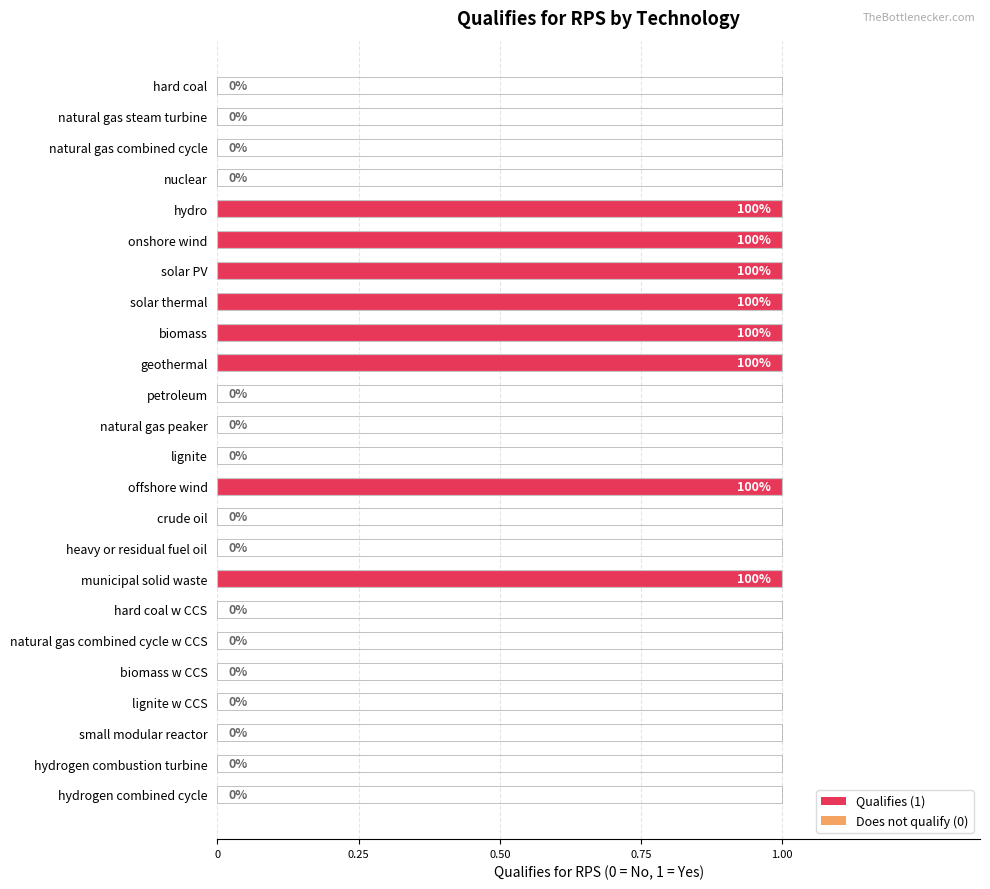

True or false: the data shows 1 at hydrogen combined cycle.

False